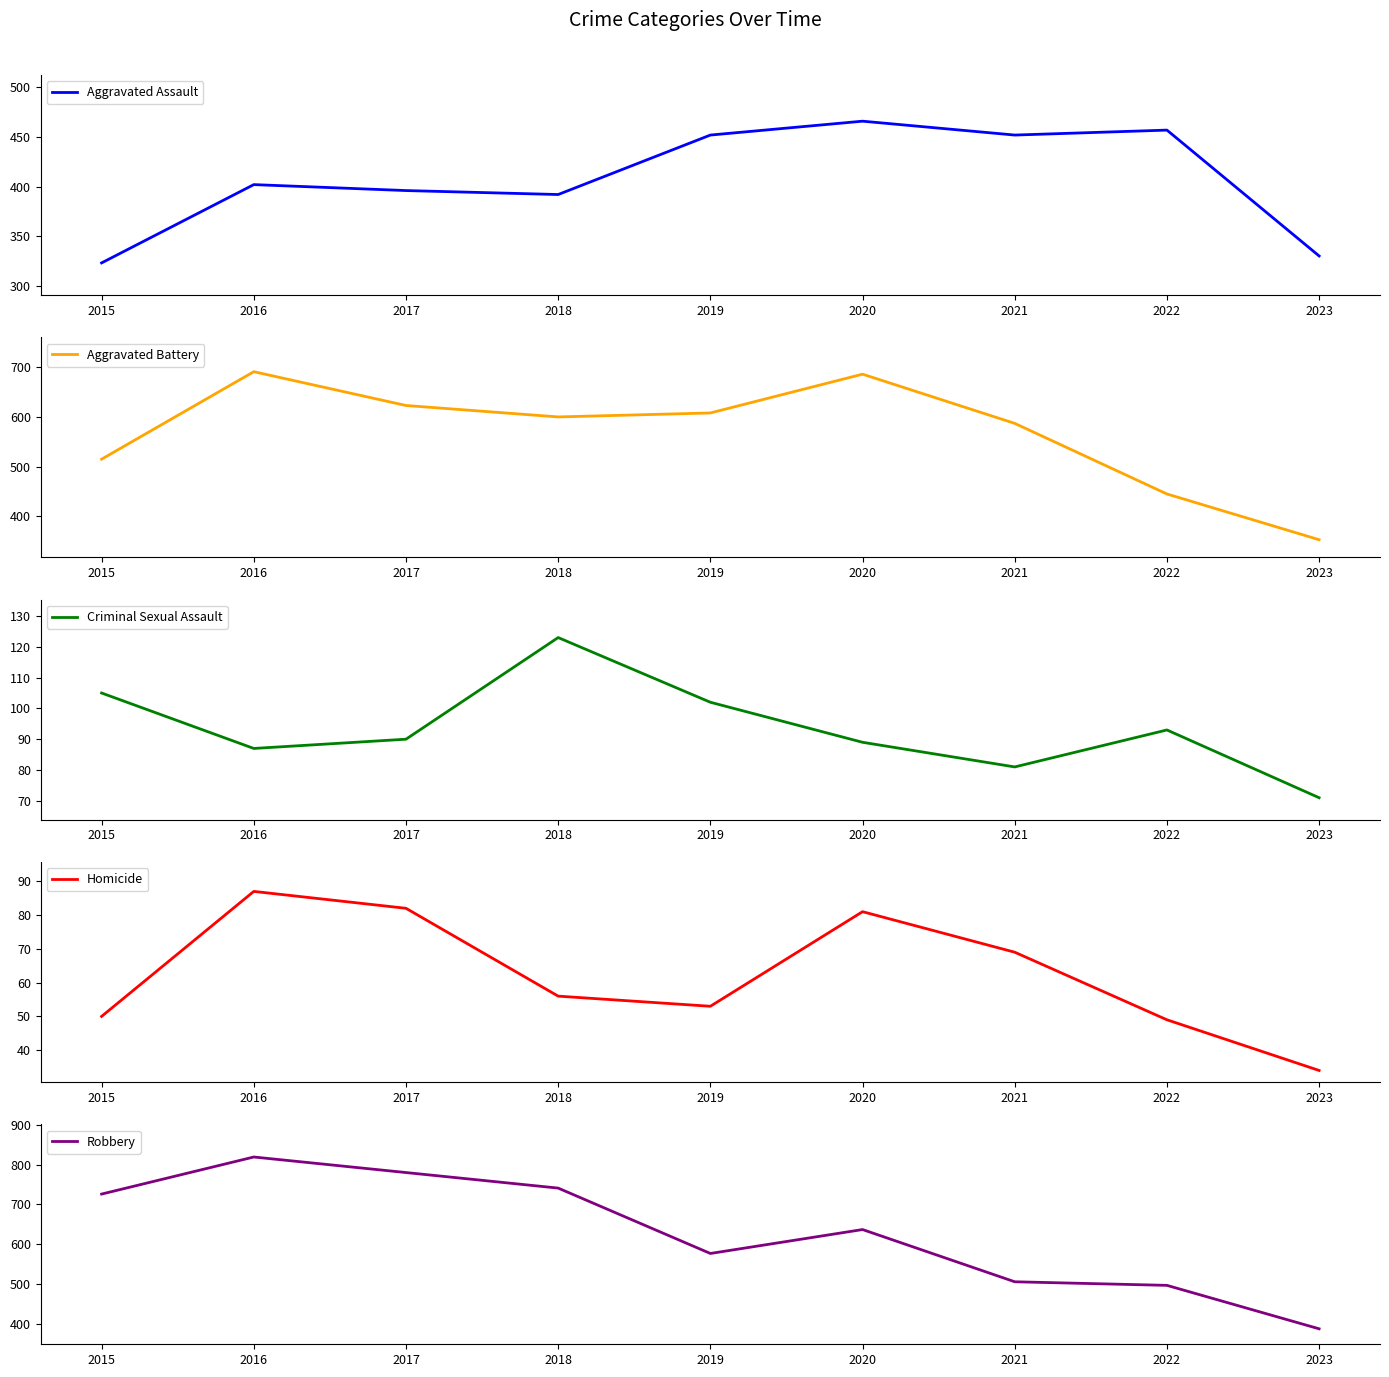

Does the chart have visible grid lines?

No